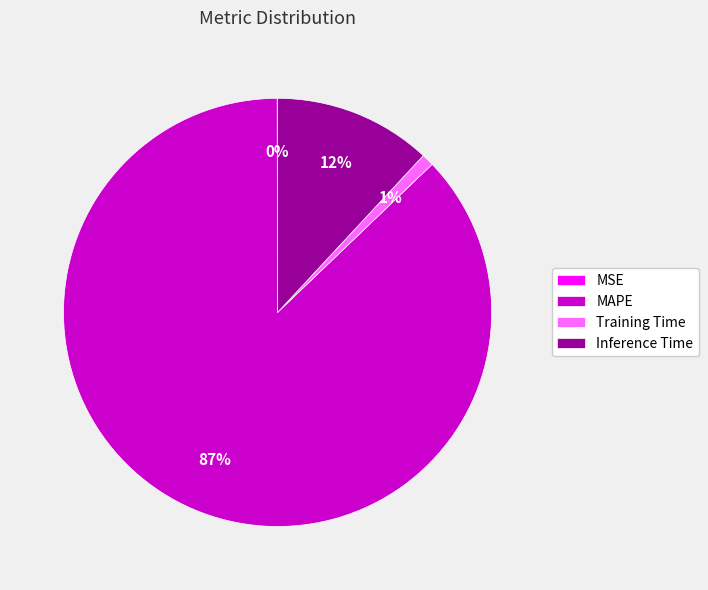

The Inference Time slice represents 23% of the pie. True or false?

False